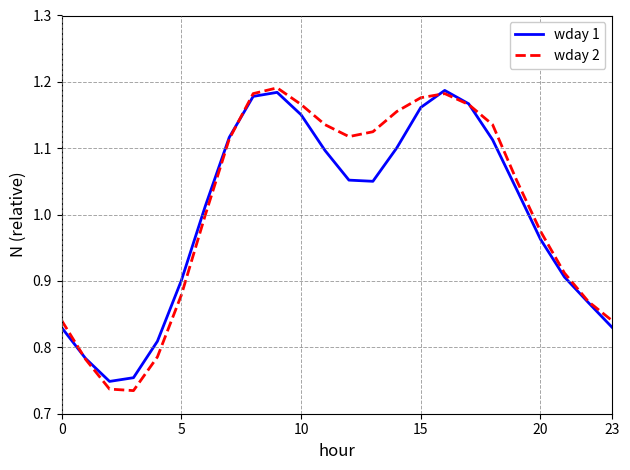

Which series has the largest range (max minus min)?

wday 2